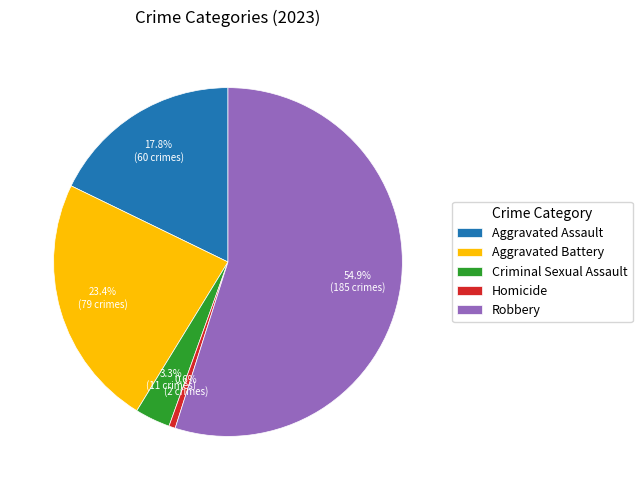

Rank the categories by value from highest to lowest.

Robbery, Aggravated Battery, Aggravated Assault, Criminal Sexual Assault, Homicide